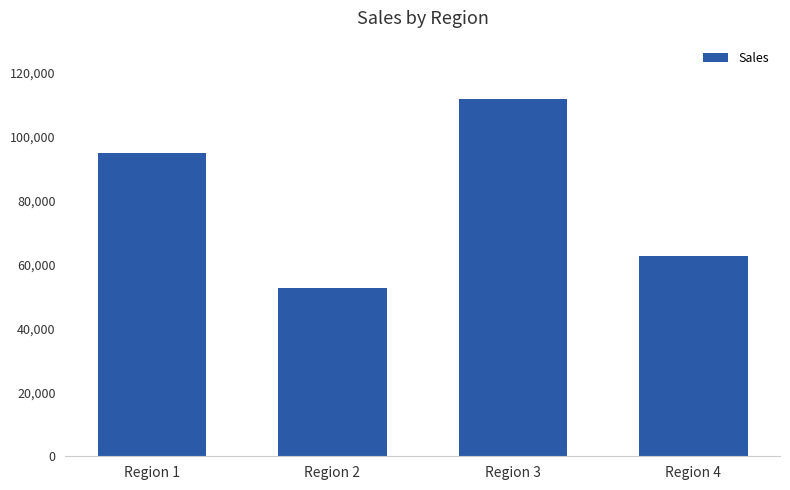

What is the difference between the second highest and second lowest values?

32035.9